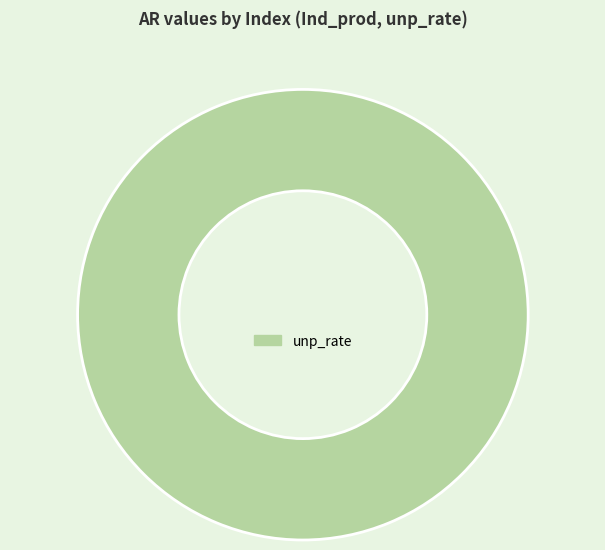

Rank the categories by value from lowest to highest.

unp_rate